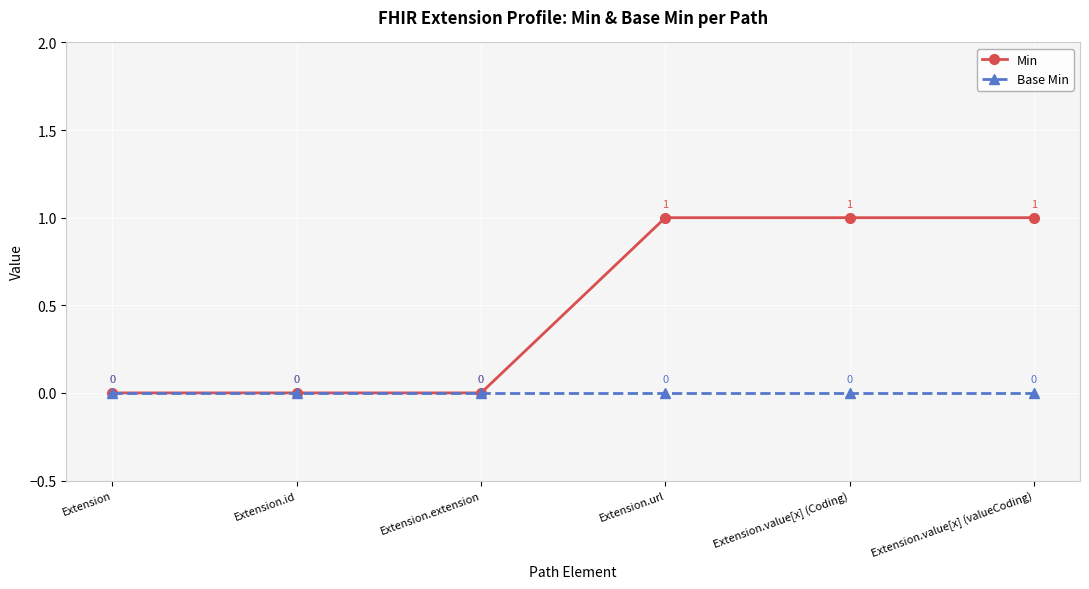

Is the value of Base Min at Extension greater than the value of Min at Extension.url?

No